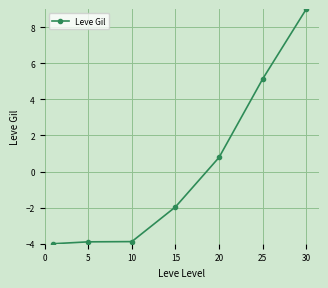

What is the maximum value shown in the chart?

9.0